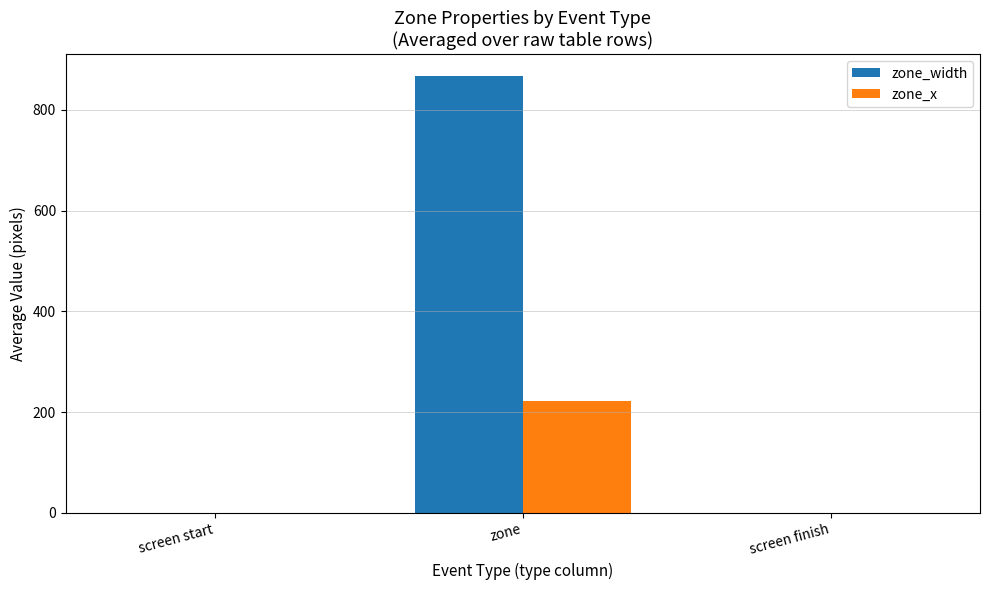

Which series changed the most between screen start and zone?

zone_width